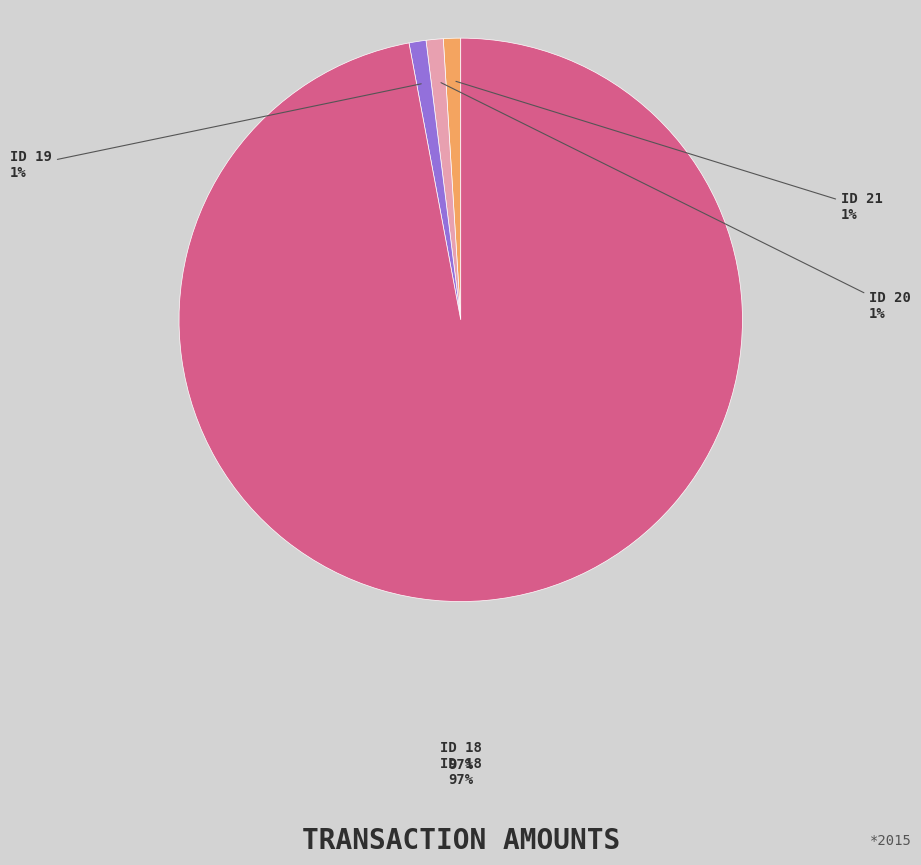

Count the number of slices in the pie.

4